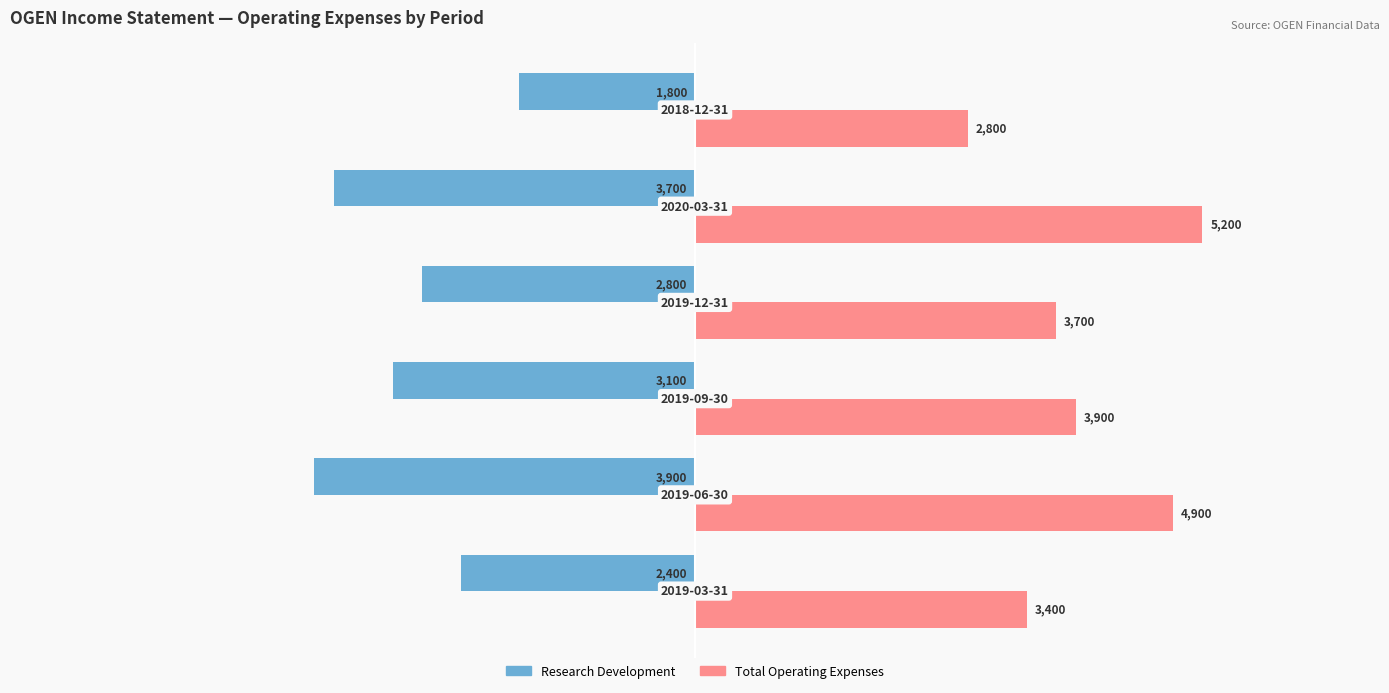

Which series has the largest total across all categories?

Total Operating Expenses